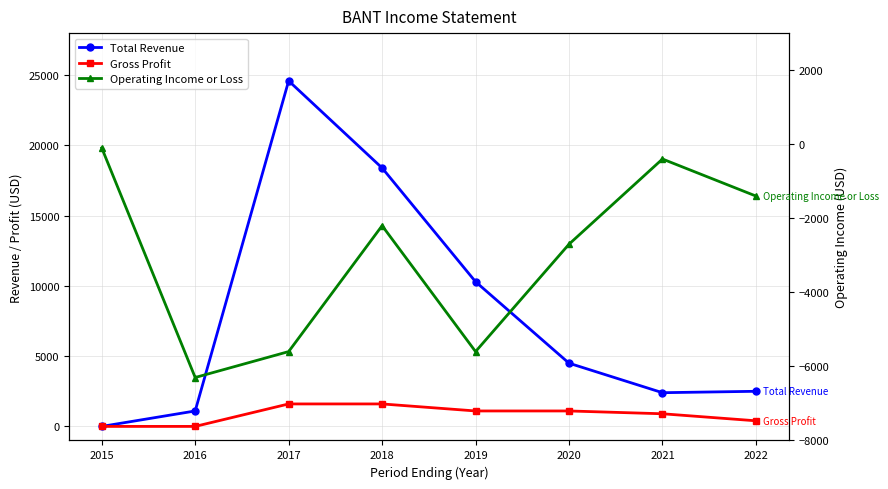

Is it true that Gross Profit equals 1600 at 2017?

True